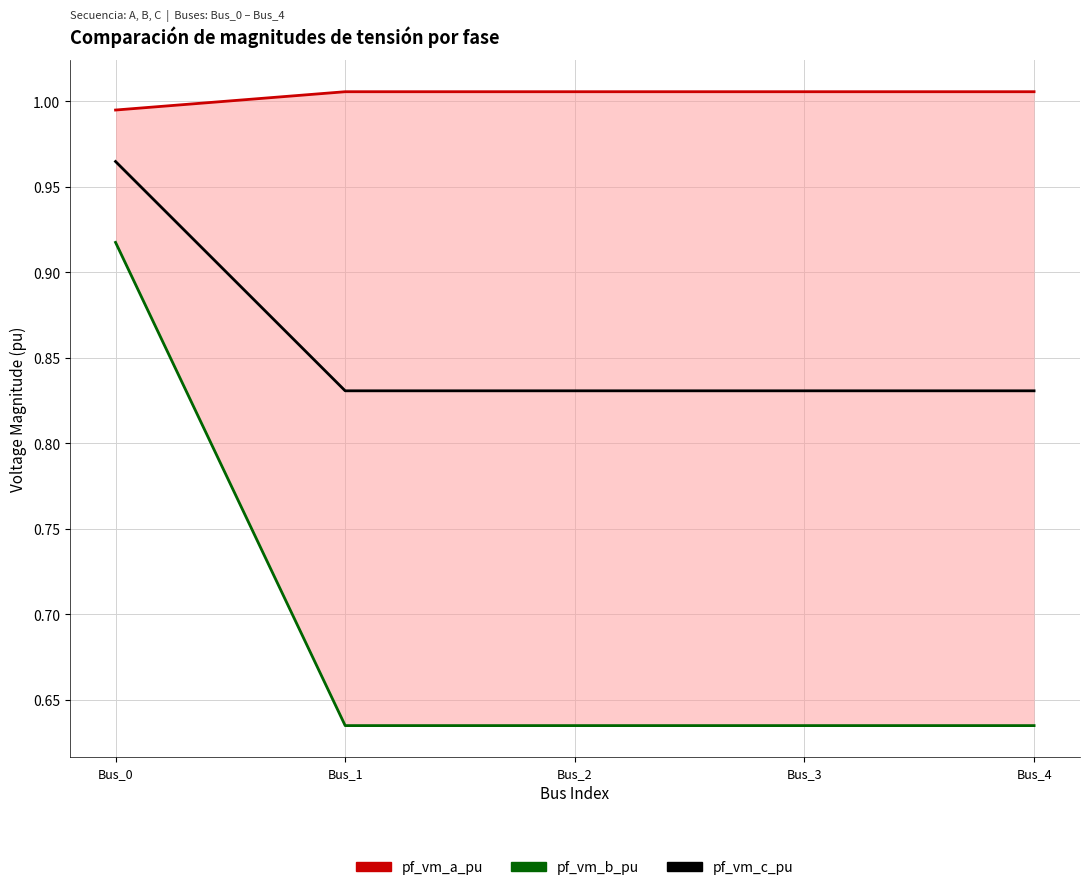

How many data points does each series have?

5